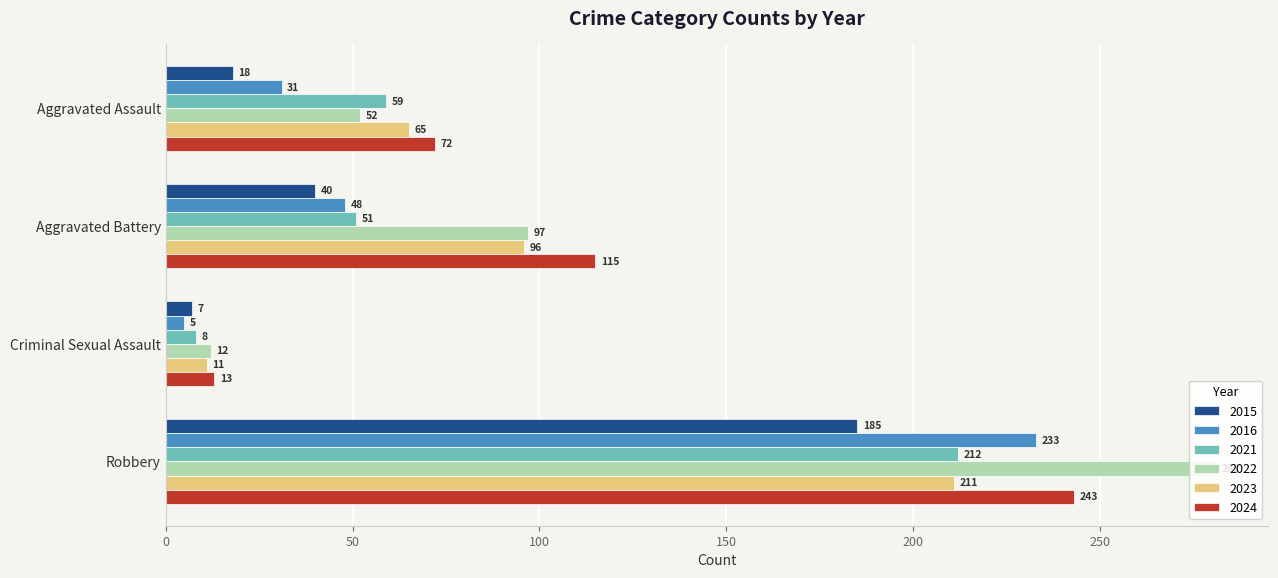

What is the sum of the 2016 values at Aggravated Battery and Robbery?

281